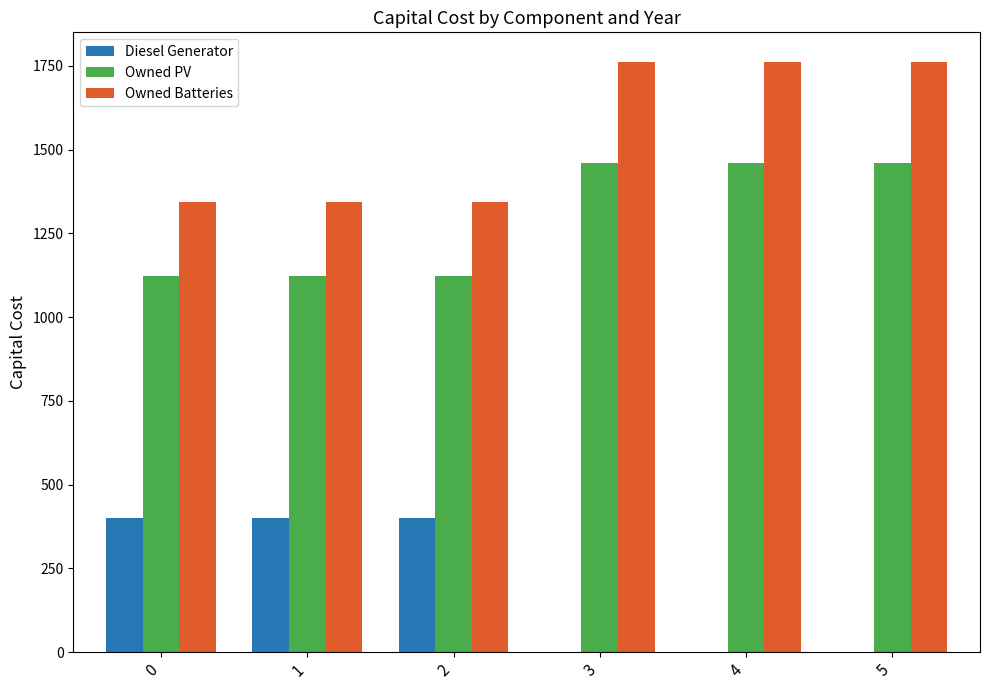

Read the Diesel Generator value at 0, to the nearest 50.

400